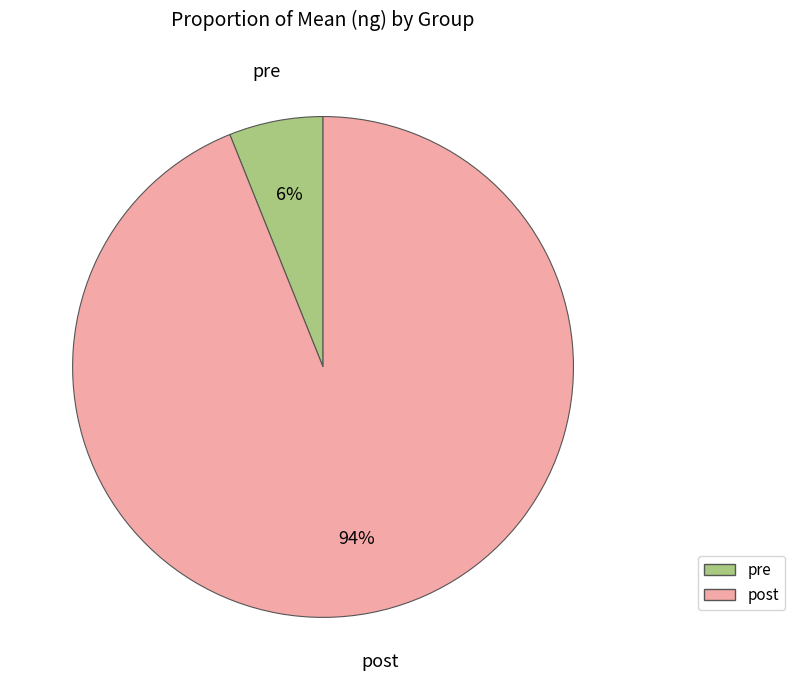

Is there a majority slice in this chart?

Yes